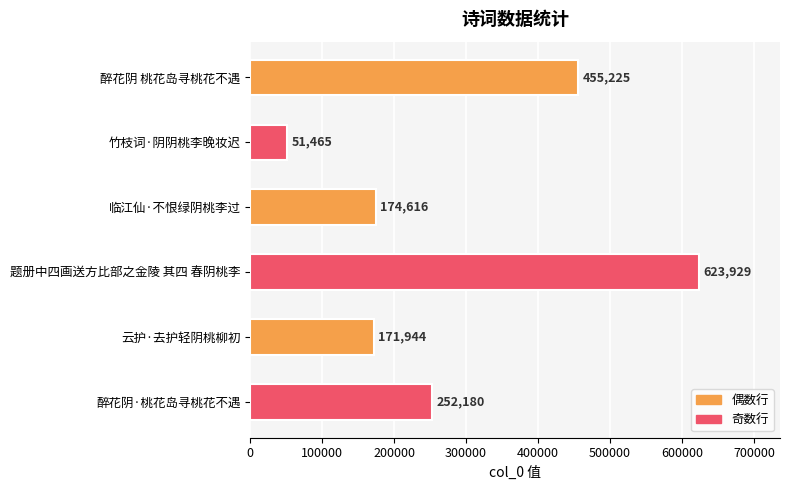

List the labels in order of value, smallest first.

竹枝词·阴阴桃李晚妆迟, 云护·去护轻阴桃柳初, 临江仙·不恨绿阴桃李过, 醉花阴·桃花岛寻桃花不遇, 醉花阴 桃花岛寻桃花不遇, 题册中四画送方比部之金陵 其四 春阴桃李